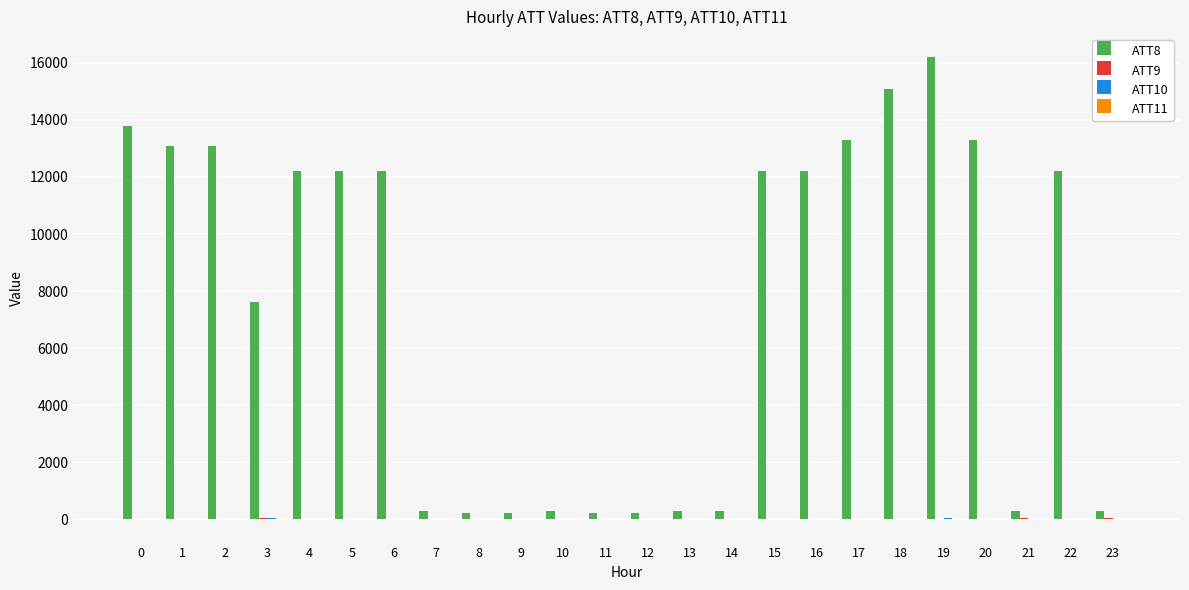

Which label corresponds to the largest value in the chart?

19